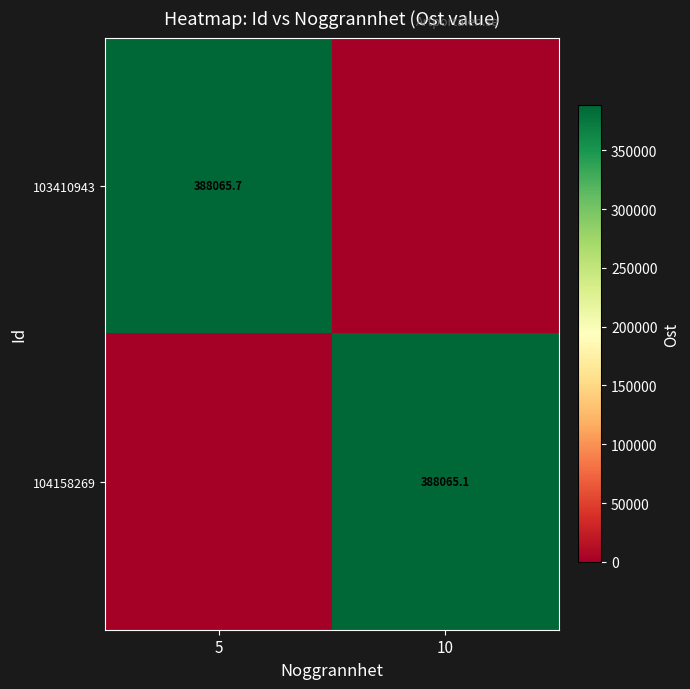

The value of 104158269 at 10 is 79688.1. True or false?

False